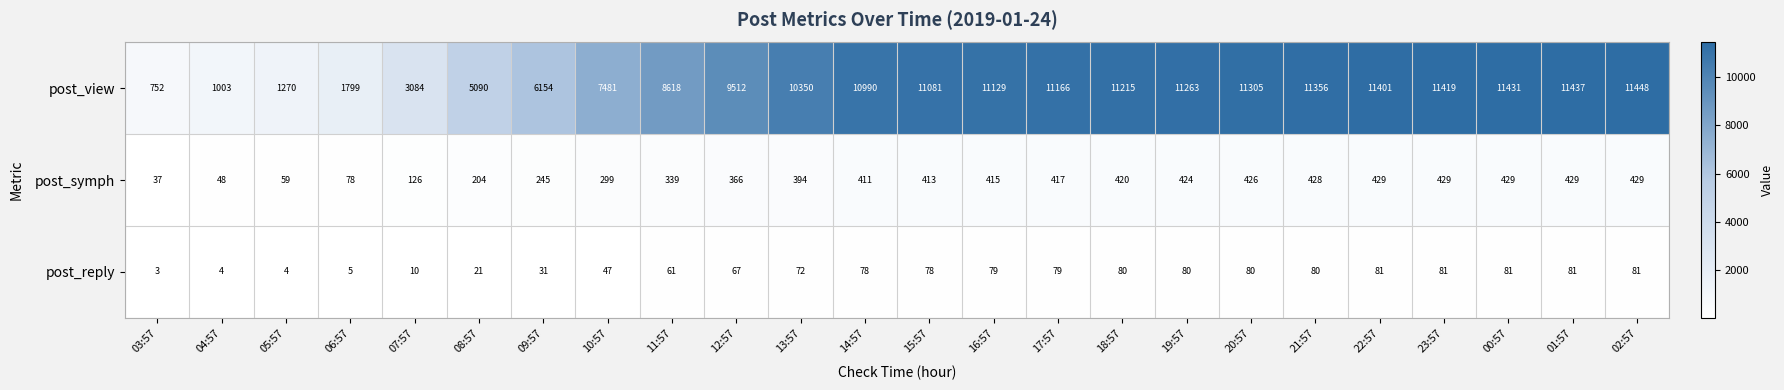

Which series changed the most between 12:57 and 14:57?

post_view